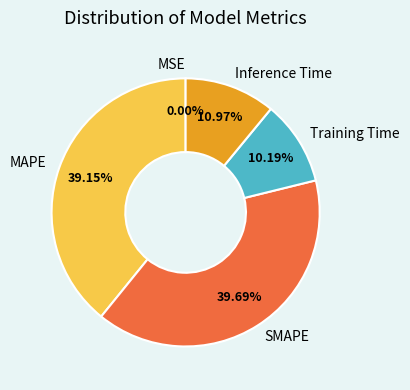

Do Inference Time and SMAPE together represent more than half of the pie?

Yes